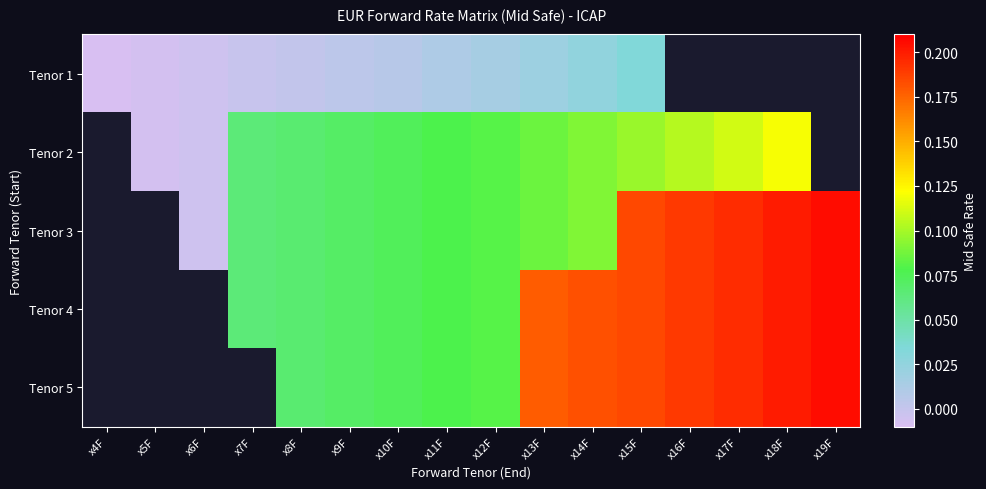

Count the Tenor 3 values in the range 0 to 1.

13